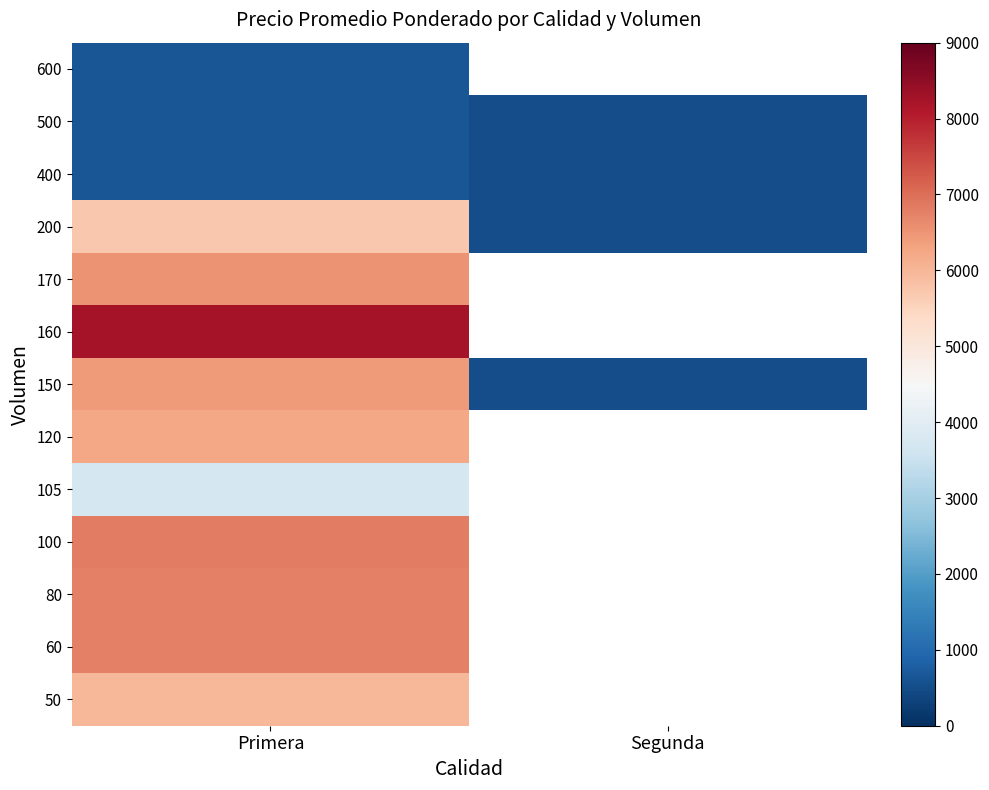

How many distinct data groups are displayed?

13